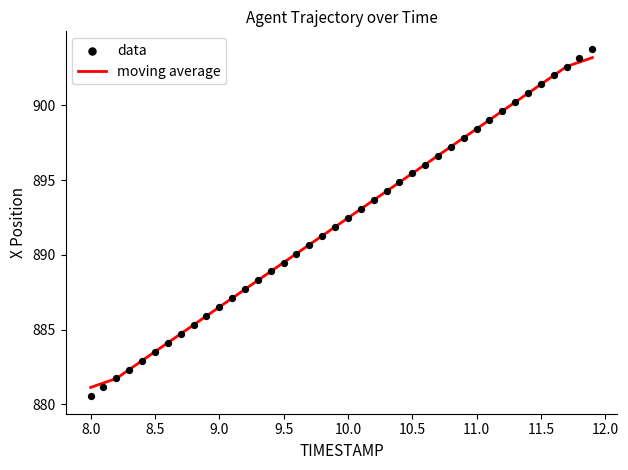

Which series reaches the maximum Y coordinate?

data